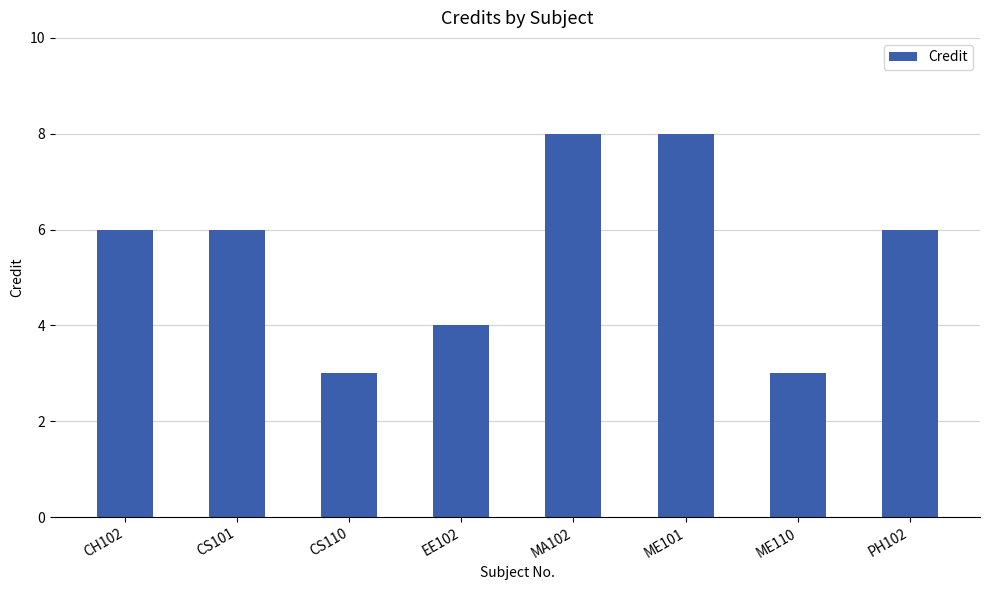

What is the label of the 3rd bar from the right?

ME101